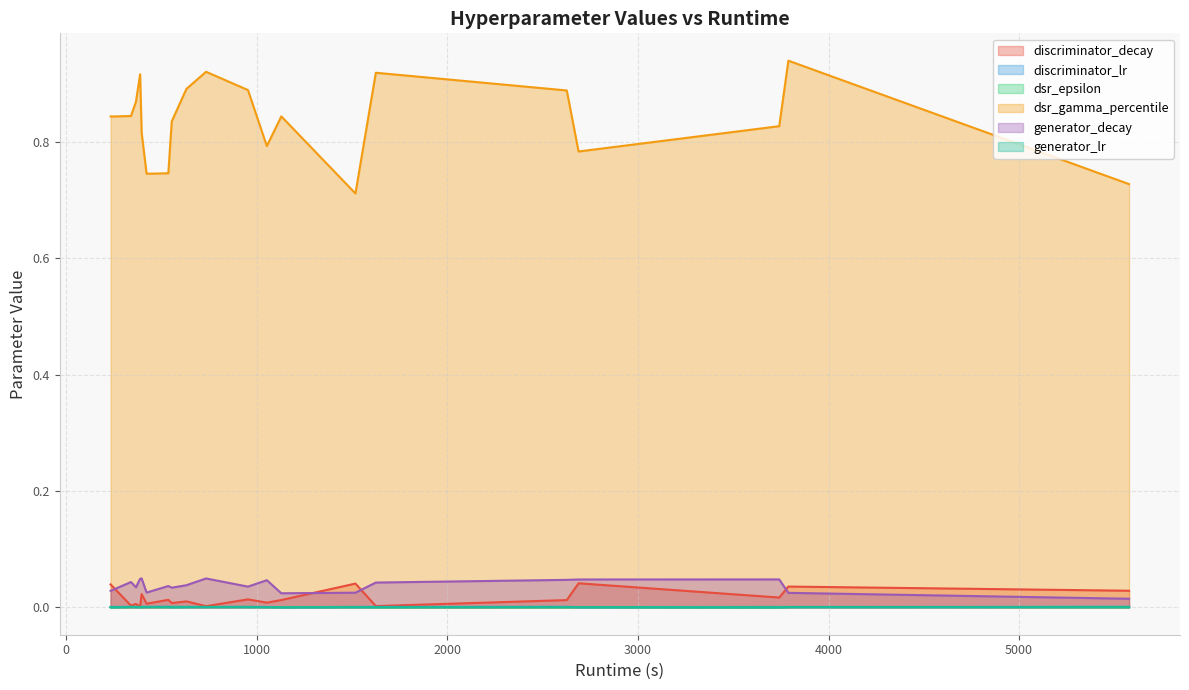

In discriminator_decay, how many points are lower than both neighbors (excluding endpoints)?

8